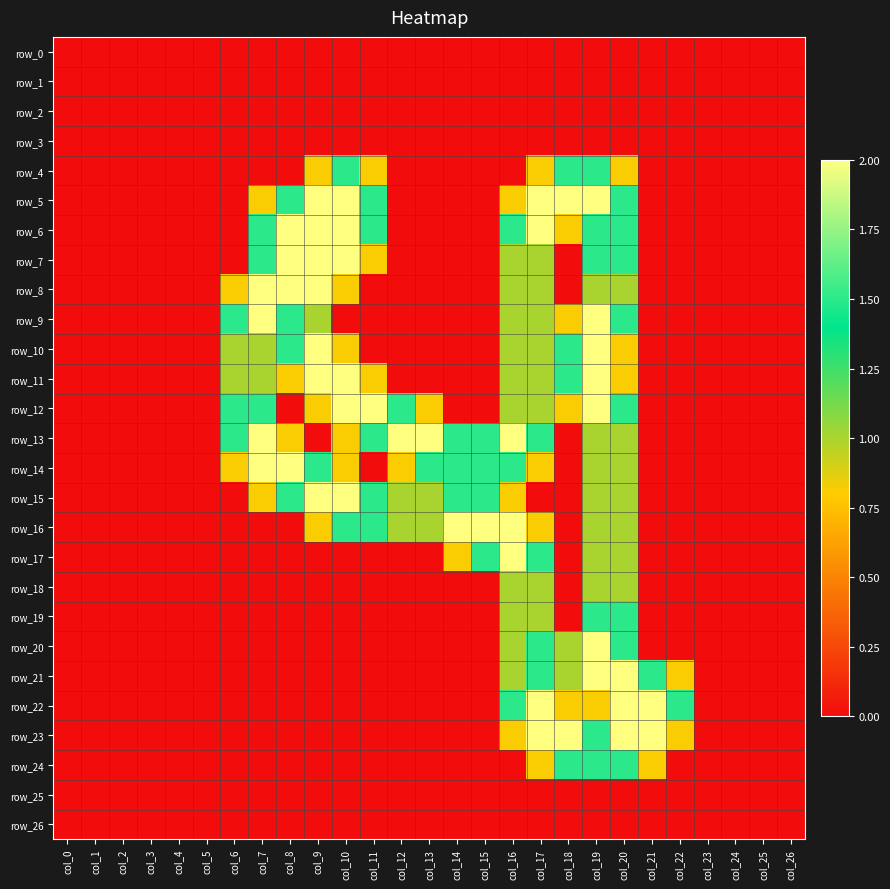

Rank the categories by row_3 value from lowest to highest.

col_0, col_1, col_2, col_3, col_4, col_5, col_6, col_7, col_8, col_9, col_10, col_11, col_12, col_13, col_14, col_15, col_16, col_17, col_18, col_19, col_20, col_21, col_22, col_23, col_24, col_25, col_26